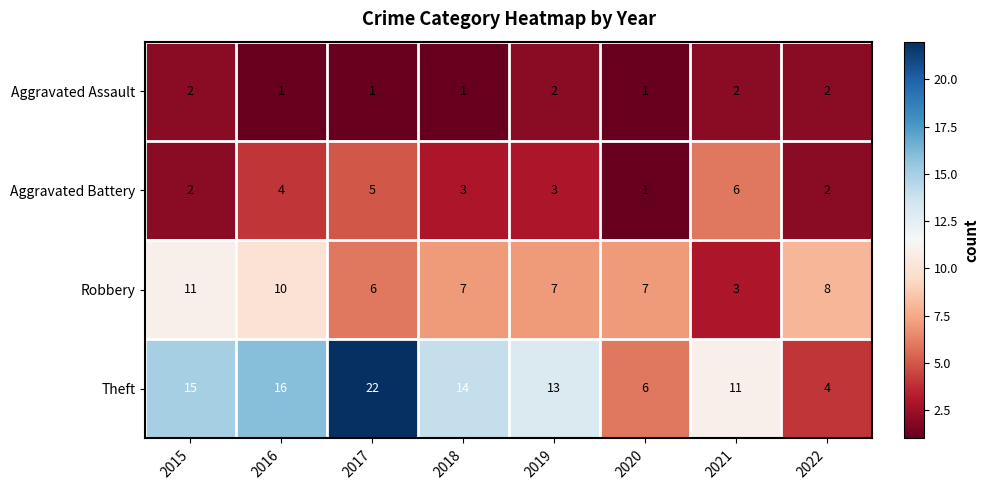

What is the difference between the Theft values at 2016 and 2022?

12